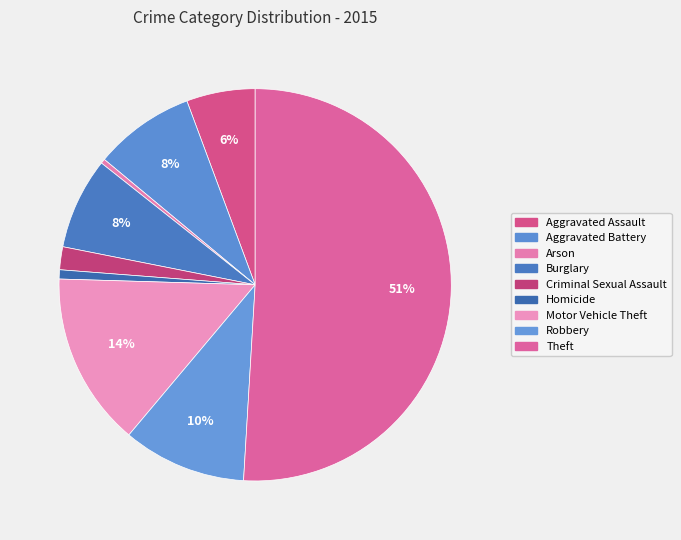

Count the number of slices in the pie.

9